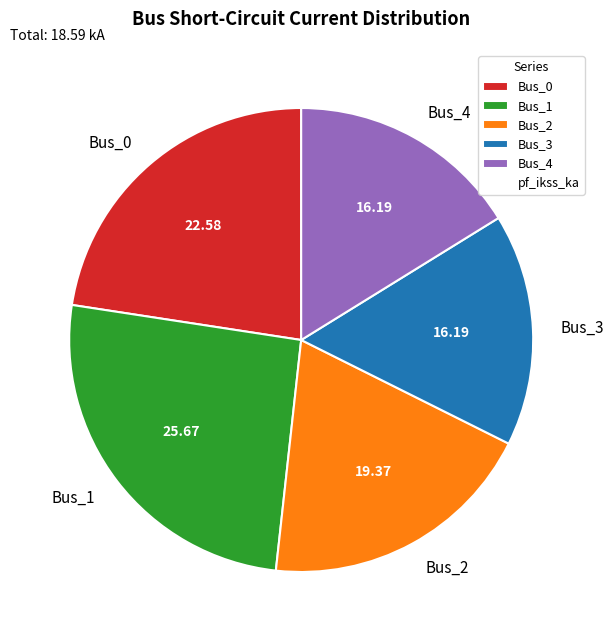

Is it true that Bus_2 is 19% of the pie?

True